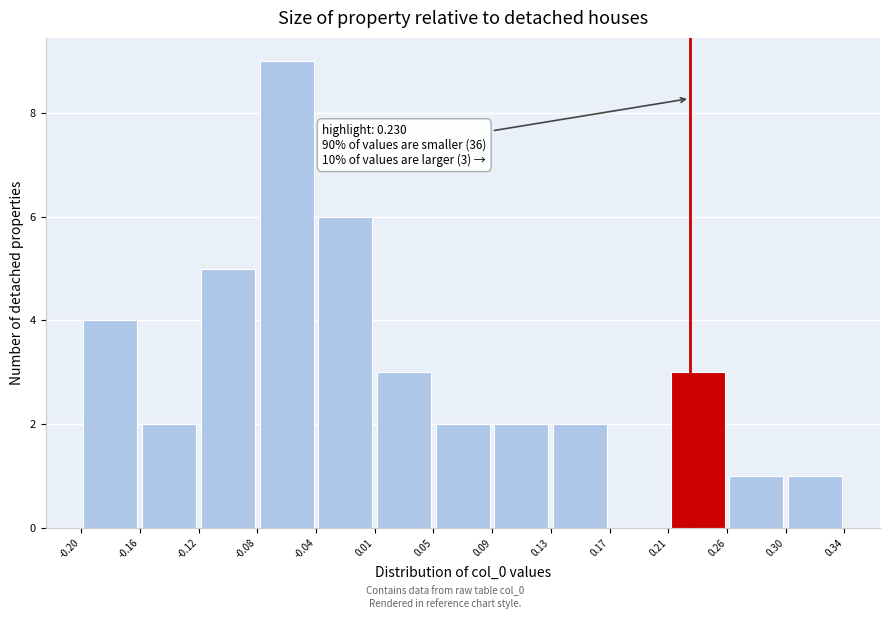

Over which range of the x-axis is the bar tallest?

-0.08 to -0.04